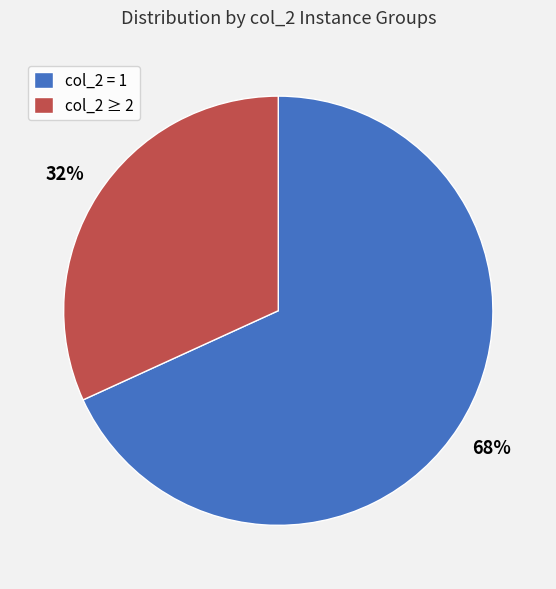

True or false: col_2 = 1 accounts for 68% of the total.

True